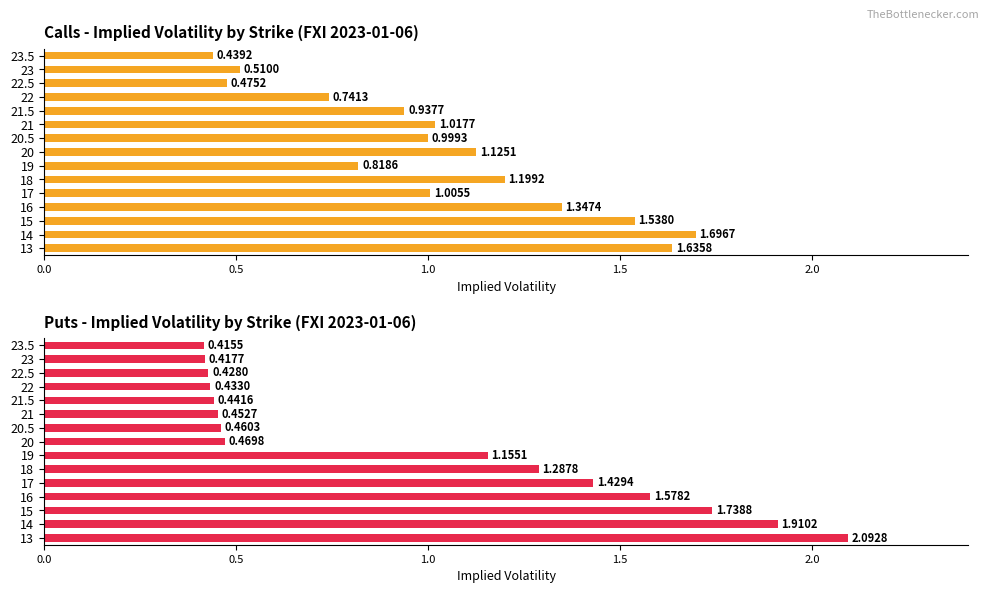

Rank the series by their maximum value, from lowest to highest.

Call IV, Put IV